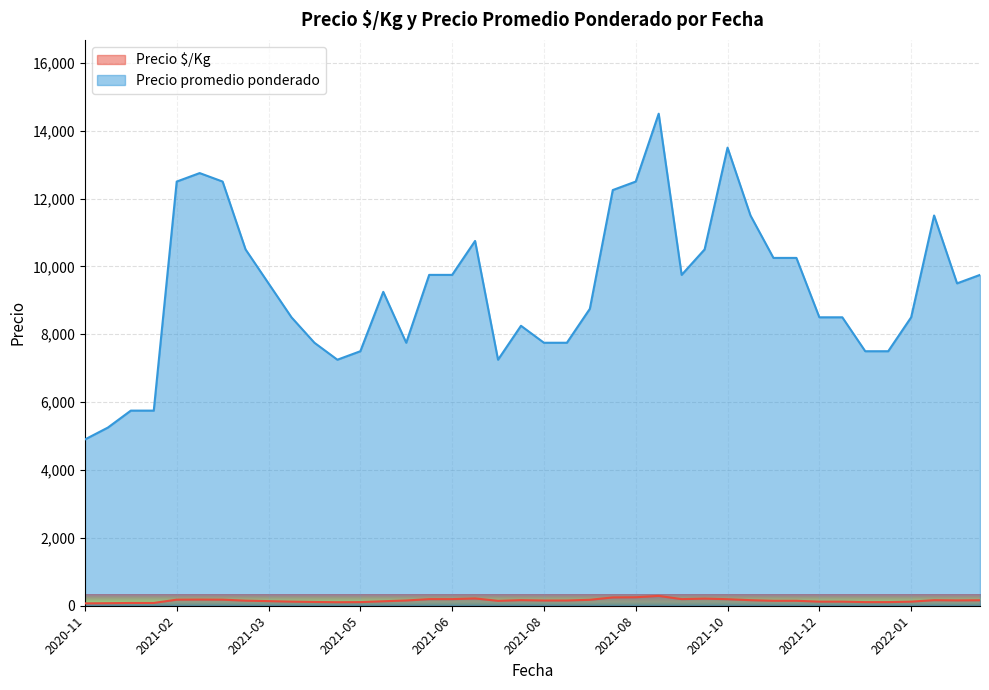

Rank the categories by Precio $/Kg value from lowest to highest.

2020-11-26, 2020-11-26, 2020-12-03, 2020-12-04, 2021-05-05, 2021-12-28, 2021-12-31, 2021-05-11, 2021-04-23, 2021-12-21, 2021-12-20, 2022-01-10, 2021-04-07, 2021-05-28, 2021-03-29, 2021-07-30, 2021-11-03, 2021-11-25, 2021-03-19, 2021-08-04, 2021-06-17, 2021-08-06, 2022-02-07, 2022-02-10, 2021-10-28, 2022-01-14, 2021-08-02, 2021-08-11, 2021-03-12, 2021-02-12, 2021-03-11, 2021-10-15, 2021-09-20, 2021-06-25, 2021-06-24, 2021-09-24, 2021-07-12, 2021-08-17, 2021-08-20, 2021-09-09